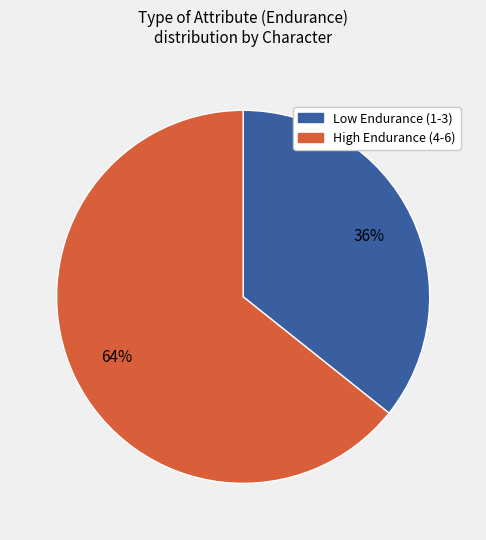

Is there any slice that represents more than half of the pie?

Yes